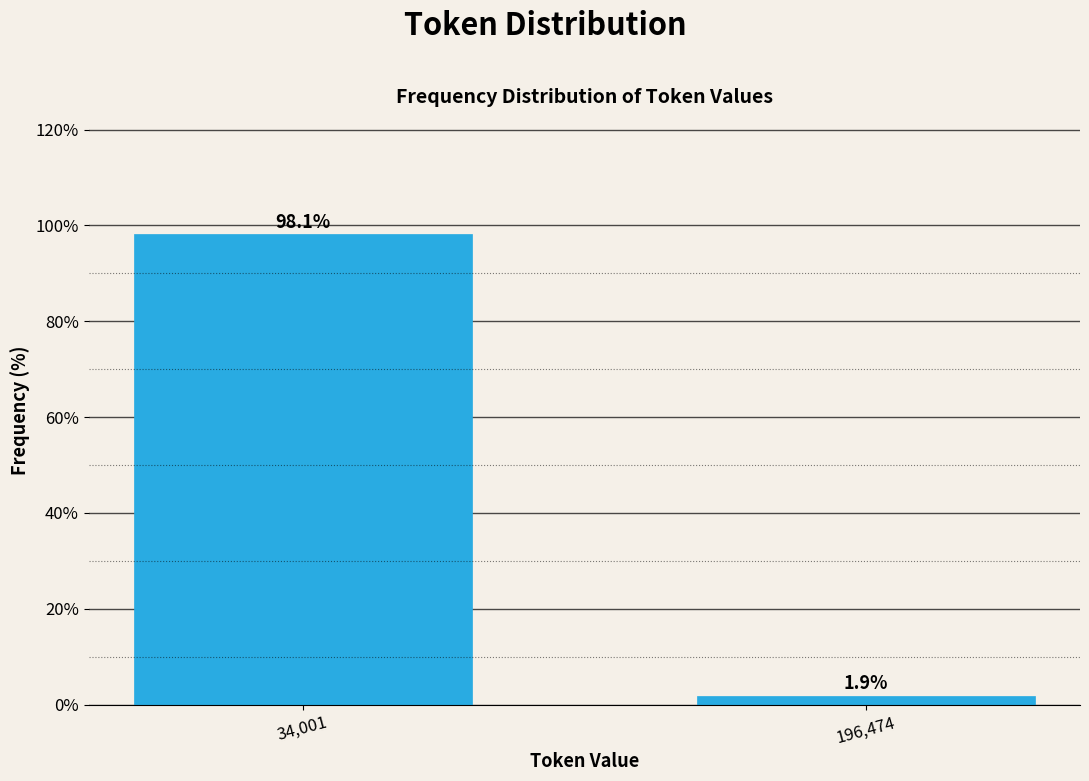

Reading right to left, list all the values displayed in this chart.

1.9	98.1